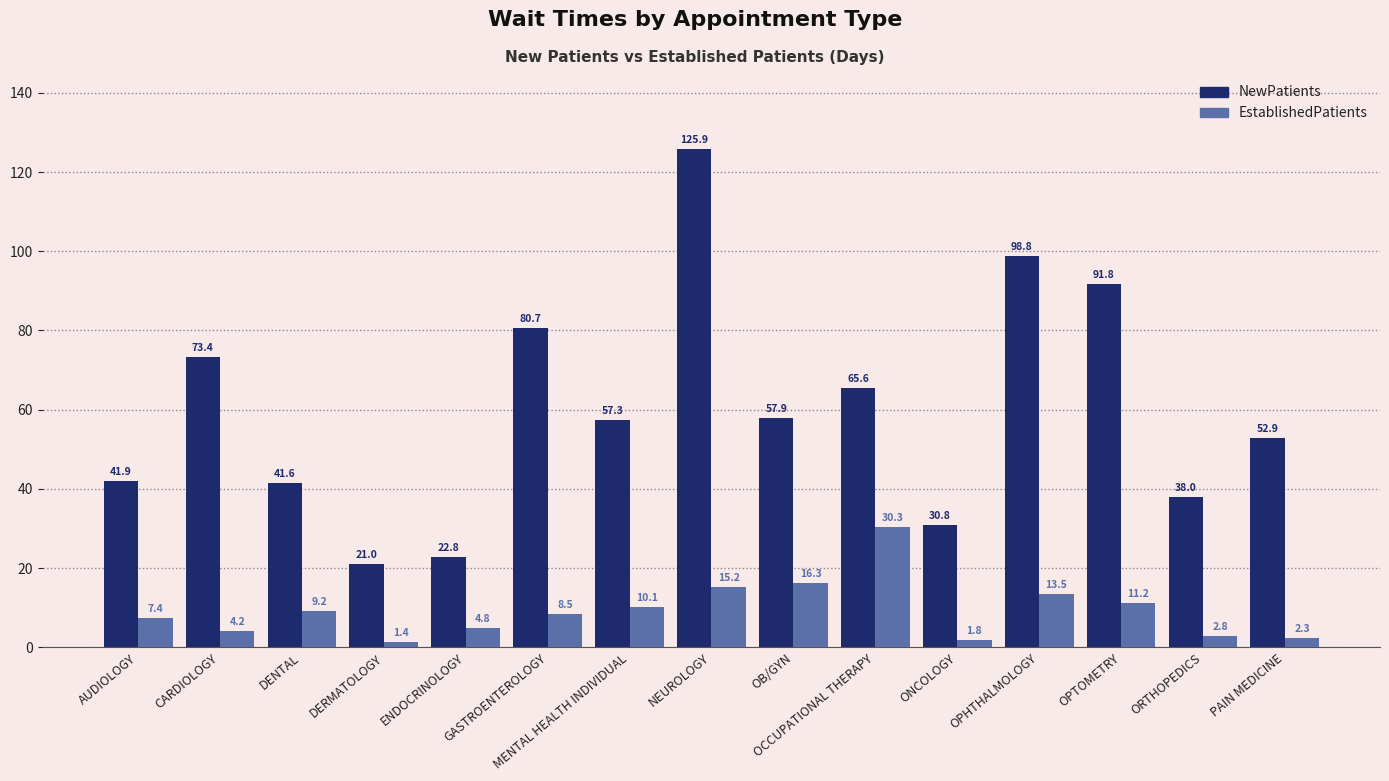

What is the difference between the maximum and minimum values in the NewPatients series?

104.9